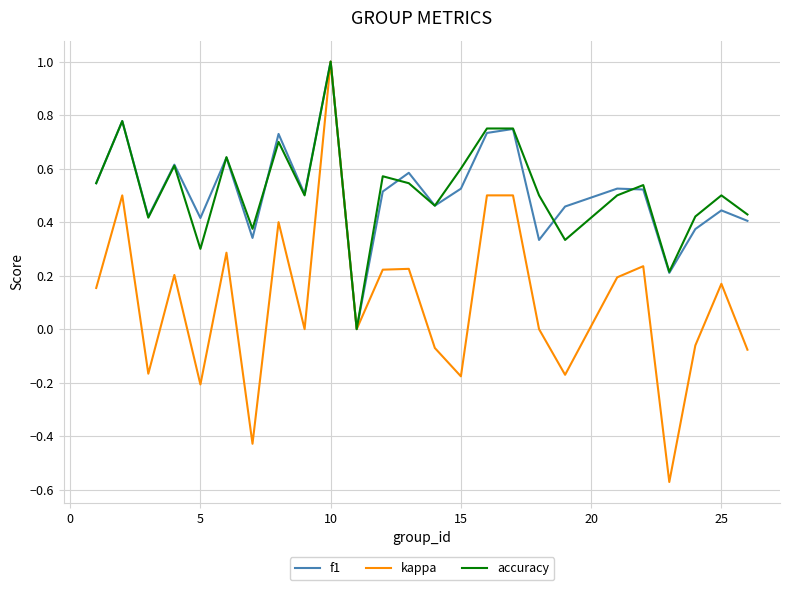

Which series has the widest spread of values?

kappa